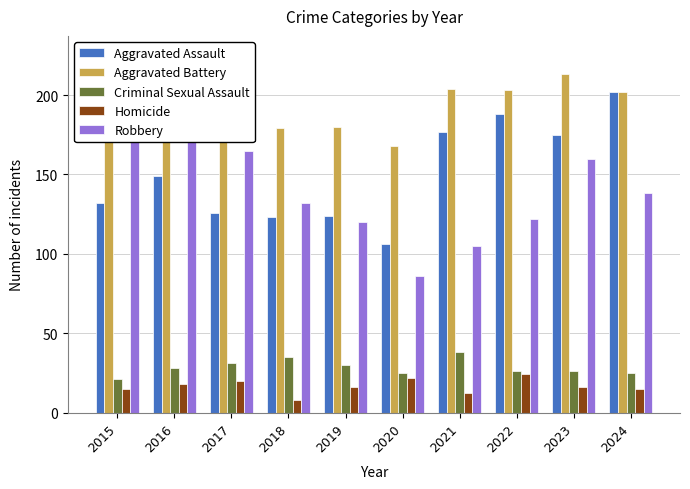

Reading left to right, list all the values displayed in this chart.

Aggravated Assault: 132	149	126	123	124	106	177	188	175	202
Aggravated Battery: 182	191	226	179	180	168	204	203	213	202
Criminal Sexual Assault: 21	28	31	35	30	25	38	26	26	25
Homicide: 15	18	20	8	16	22	12	24	16	15
Robbery: 178	215	165	132	120	86	105	122	160	138